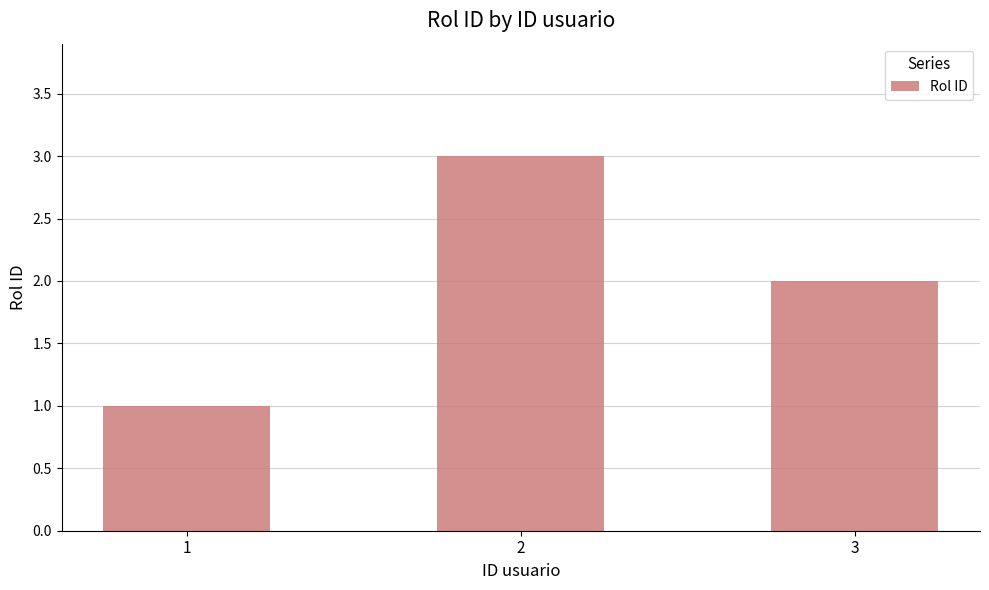

Is it true that the value at 1 is 1?

True